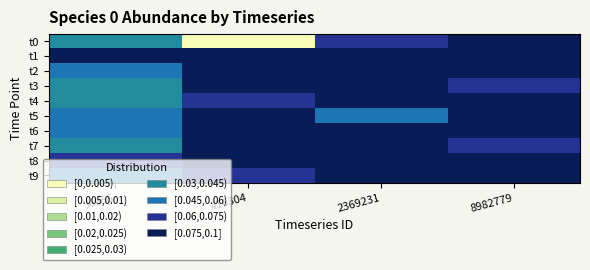

Between 8982779 and 416304, which is larger?

8982779